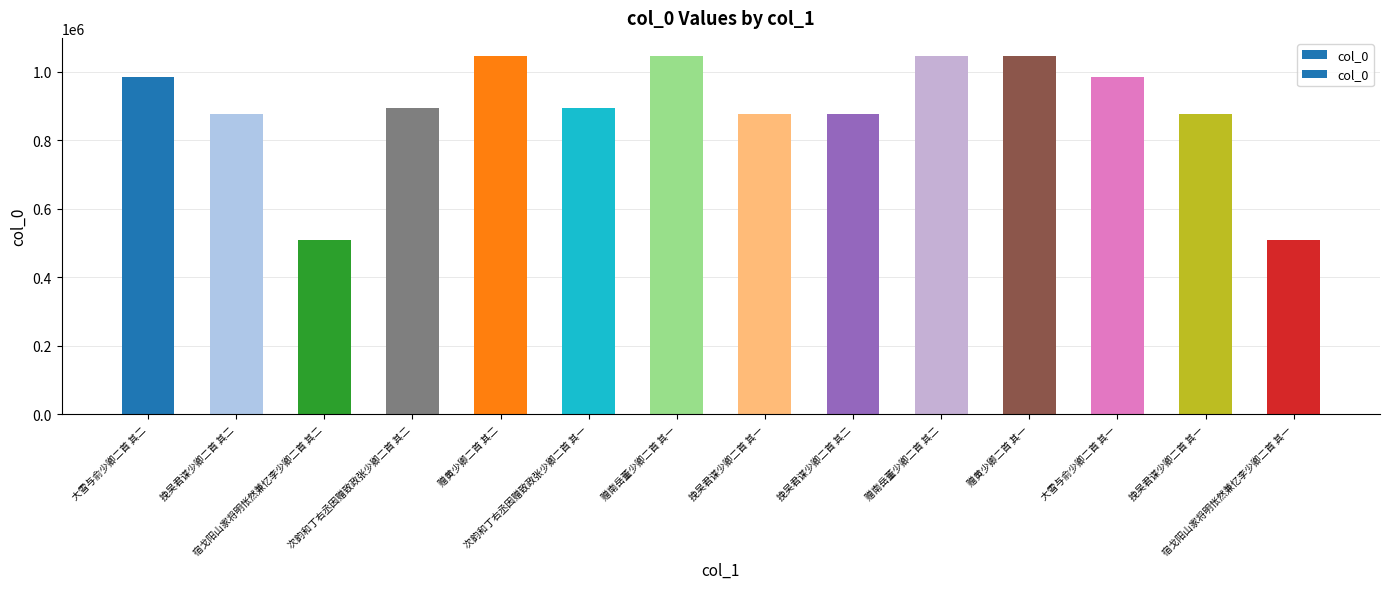

Which has a higher value, 挽吴君谋少卿二首 其一 or 次韵和丁右丞因赠致政张少卿二首 其二?

次韵和丁右丞因赠致政张少卿二首 其二